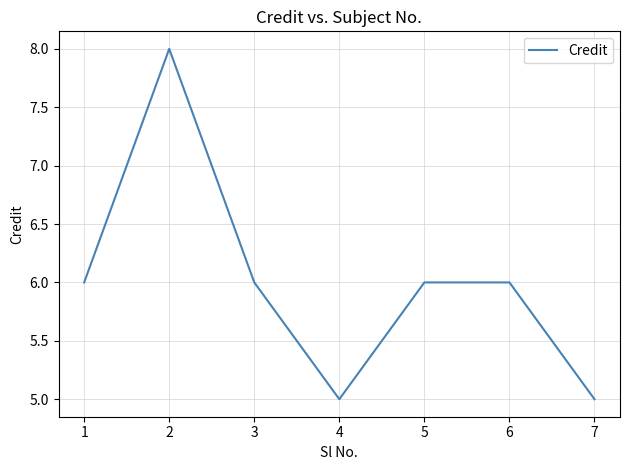

At which category does the data reach its first local valley?

4